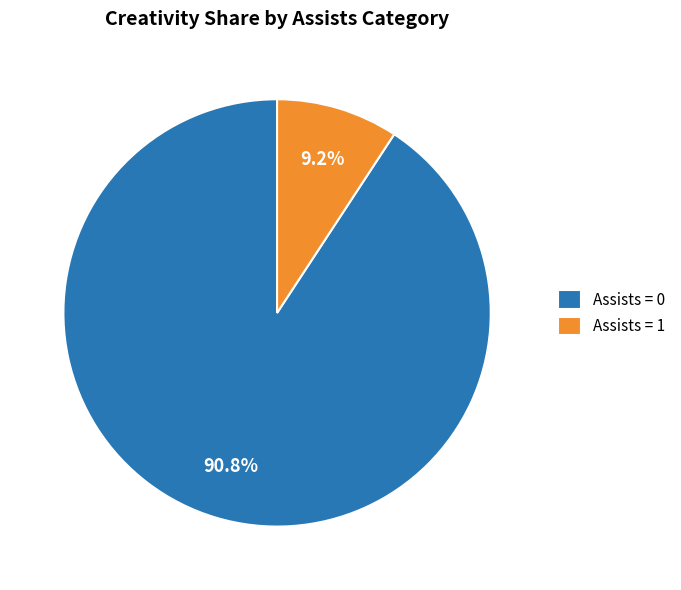

Which has a higher value, Assists = 0 or Assists = 1?

Assists = 0